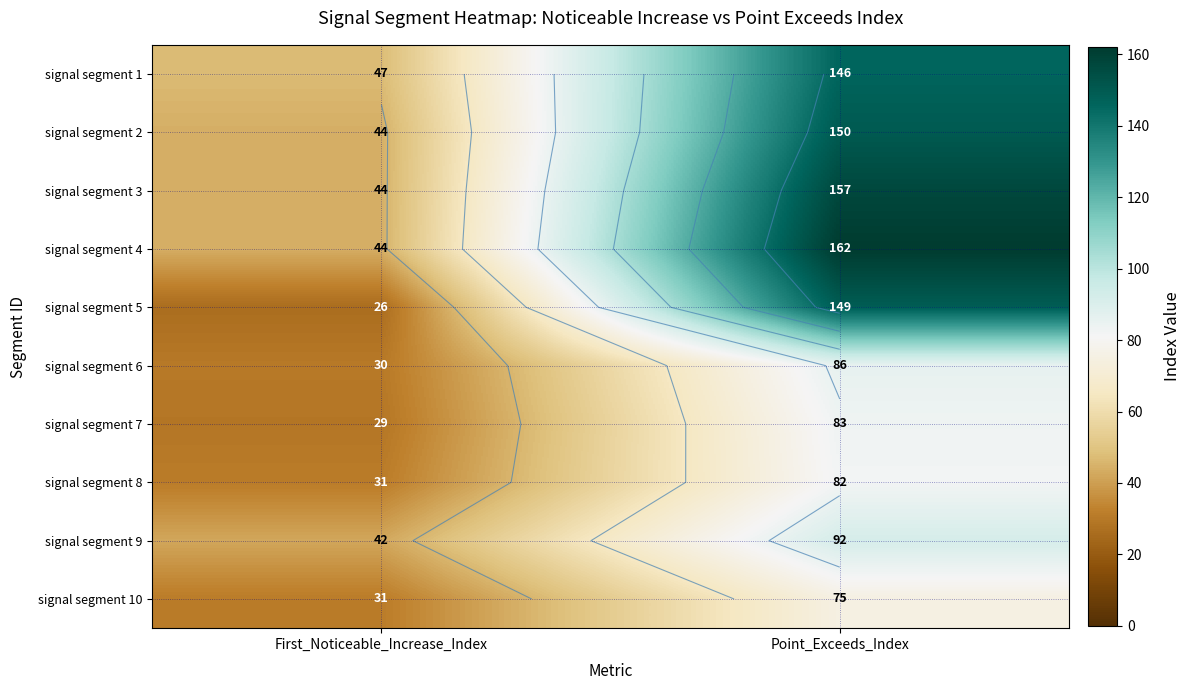

Between Point_Exceeds_Index and First_Noticeable_Increase_Index, which is larger?

Point_Exceeds_Index